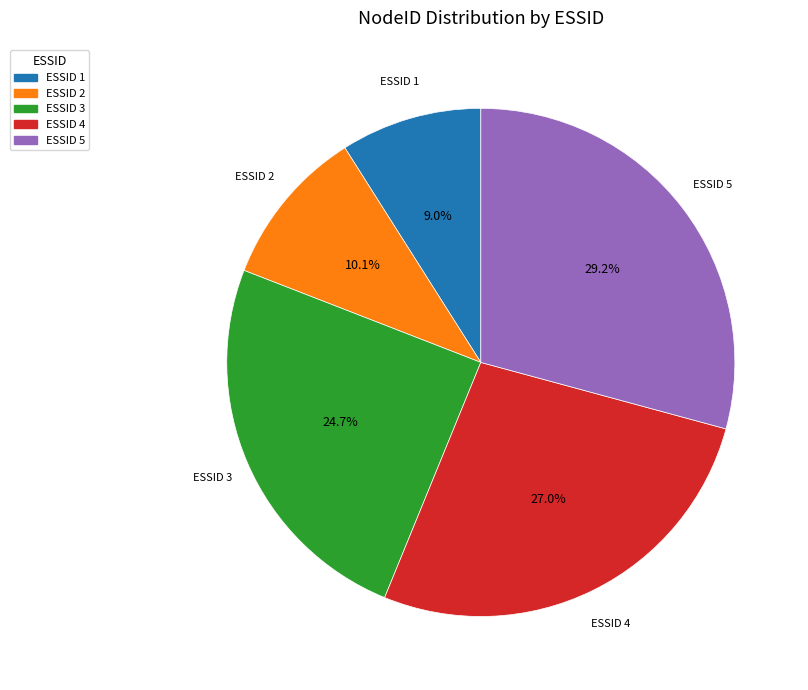

Rank the categories by value from lowest to highest.

ESSID 1, ESSID 2, ESSID 3, ESSID 4, ESSID 5